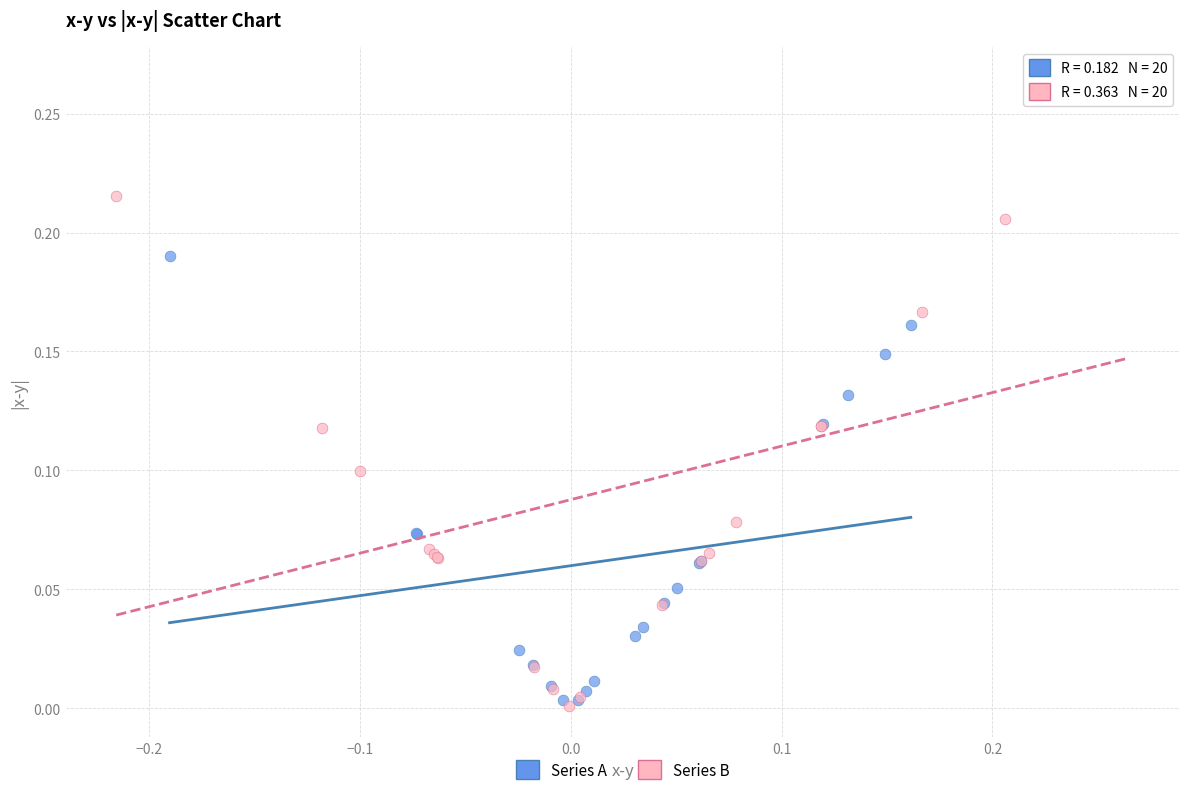

Which series contains the lowest Y value?

Series B